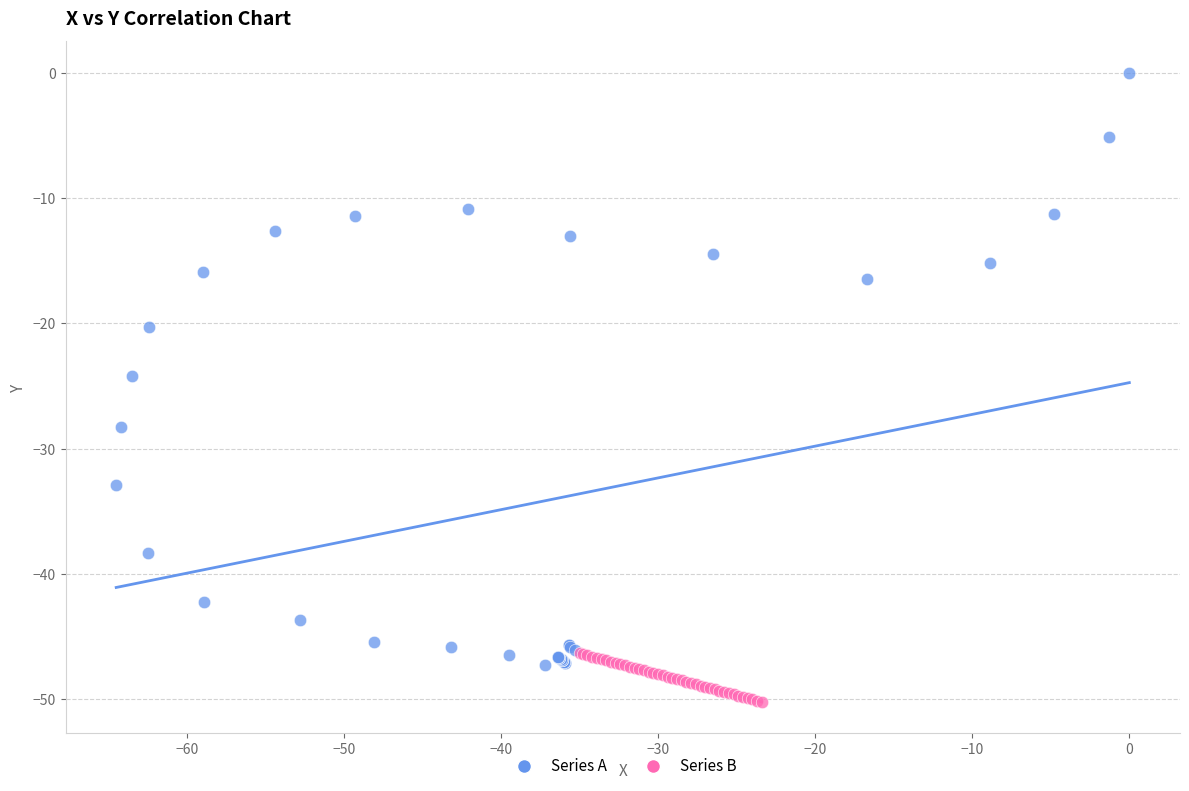

Which series reaches the maximum Y coordinate?

Series A